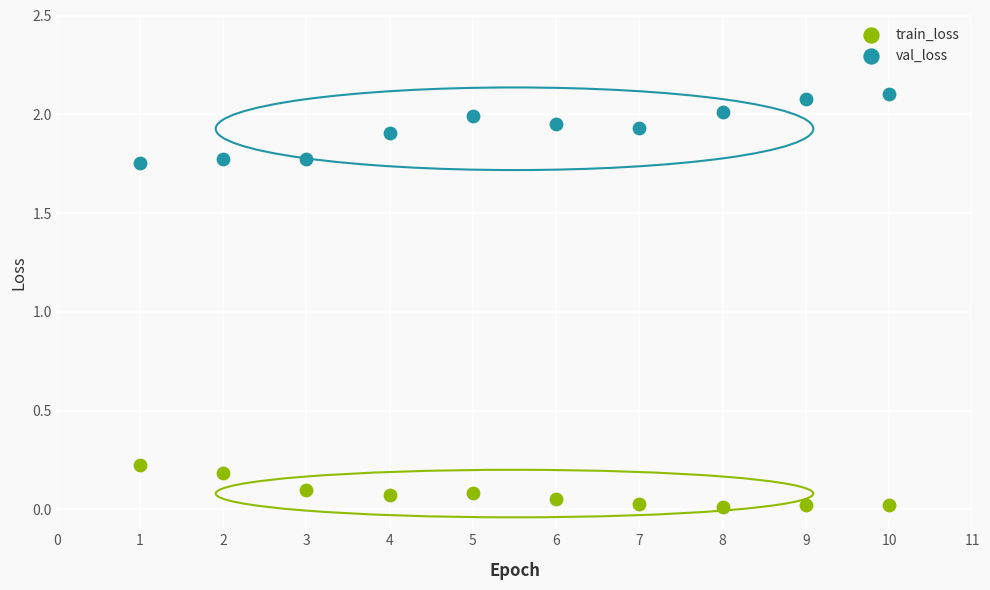

Across all data points, what is the range of Y values (max minus min)?

2.1